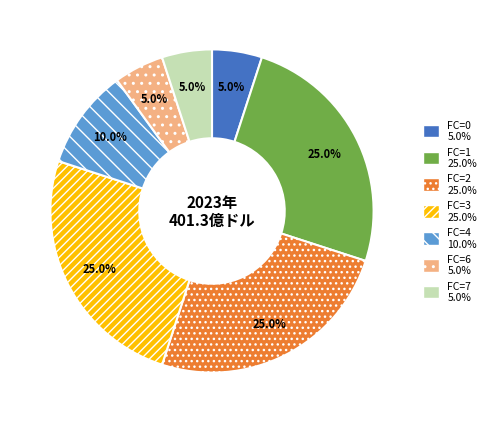

Is there any slice that represents more than half of the pie?

No